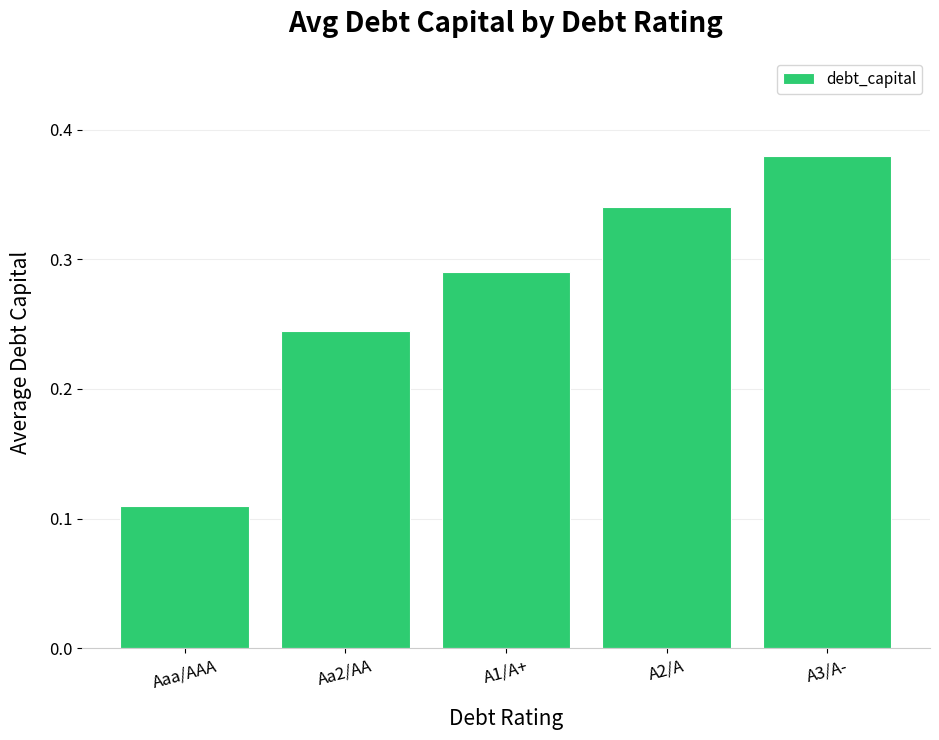

Which label corresponds to the largest value in the chart?

A3/A-